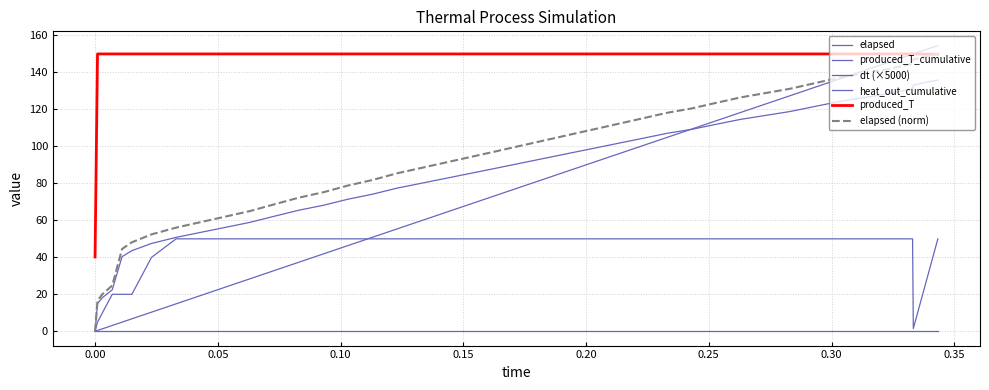

True or false: elapsed (norm) has more than 1 interior local peaks.

False